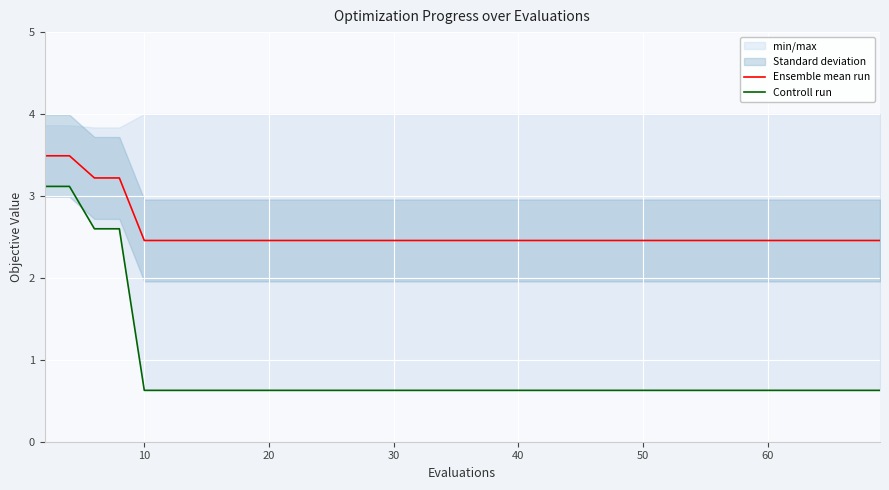

What is the maximum value for Ensemble mean run?

3.5